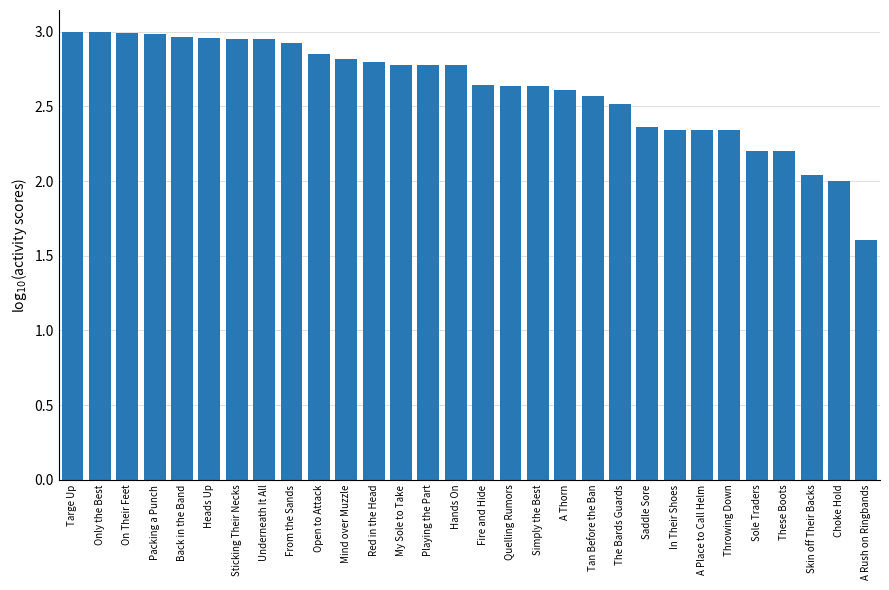

Are the bars grouped side by side (vs. stacked)?

No